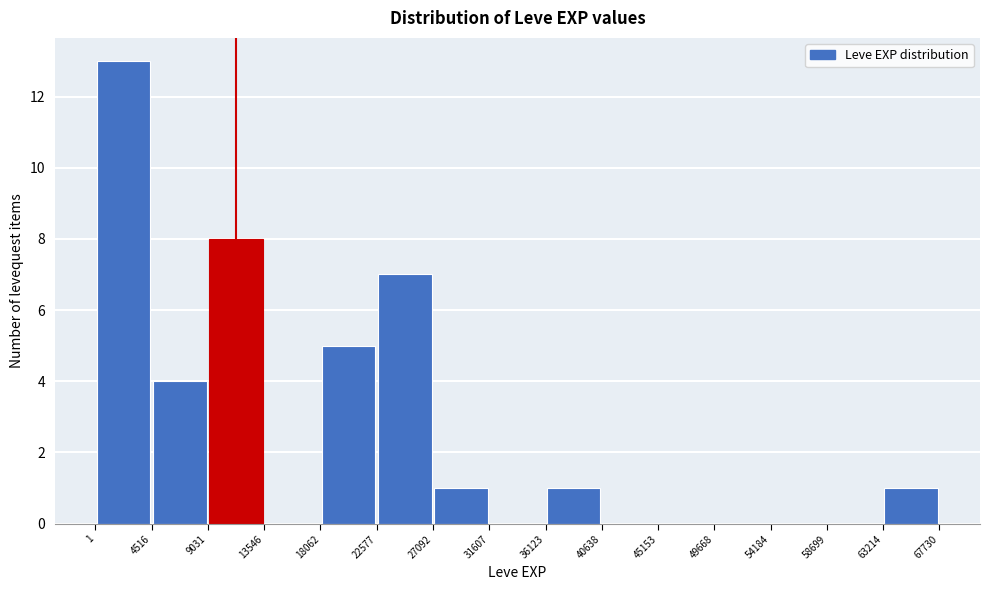

Reading left to right, transcribe this chart: for each bar, give the range it covers on the x-axis and its height. The values are not printed on the chart, so give them approximately, as read against the axis.

1 to 4516: 13
4516 to 9031: 4
9031 to 13546: 8
13546 to 18062: 0
18062 to 22577: 5
22577 to 27092: 7
27092 to 31607: 1
31607 to 36123: 0
36123 to 40638: 1
40638 to 45153: 0
45153 to 49668: 0
49668 to 54184: 0
54184 to 58699: 0
58699 to 63214: 0
63214 to 67730: 1